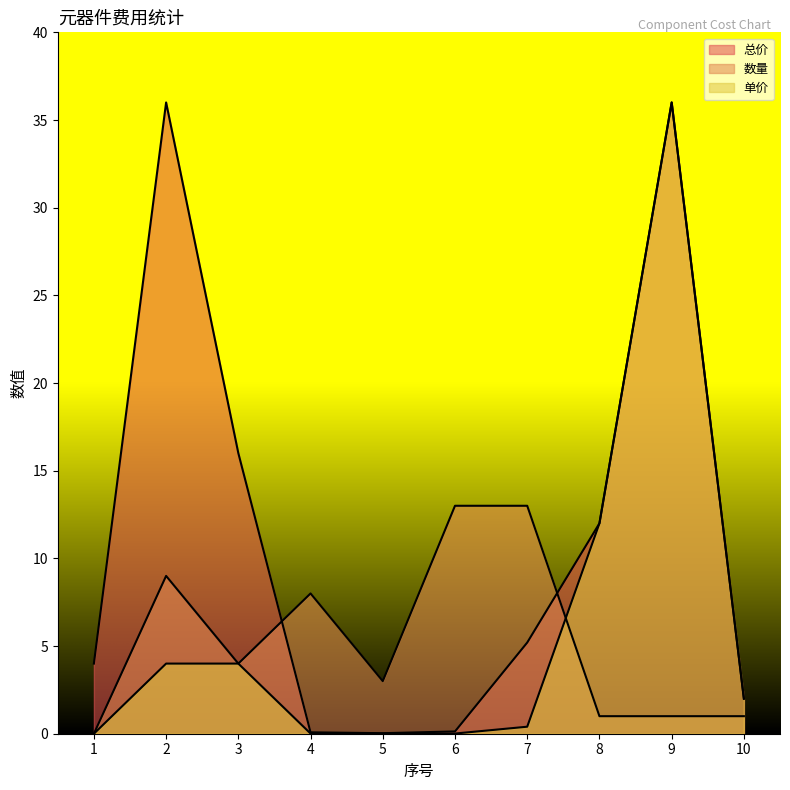

How many categories are shown in the chart?

10